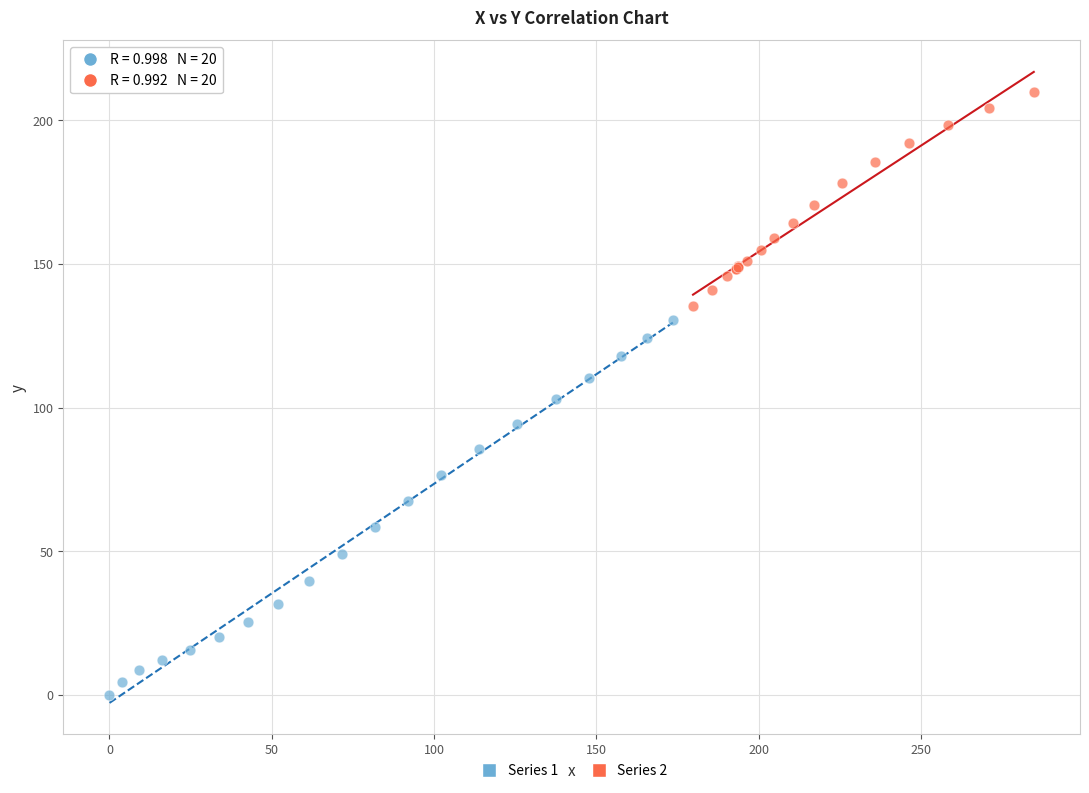

Which series contains the highest Y value?

Series 2